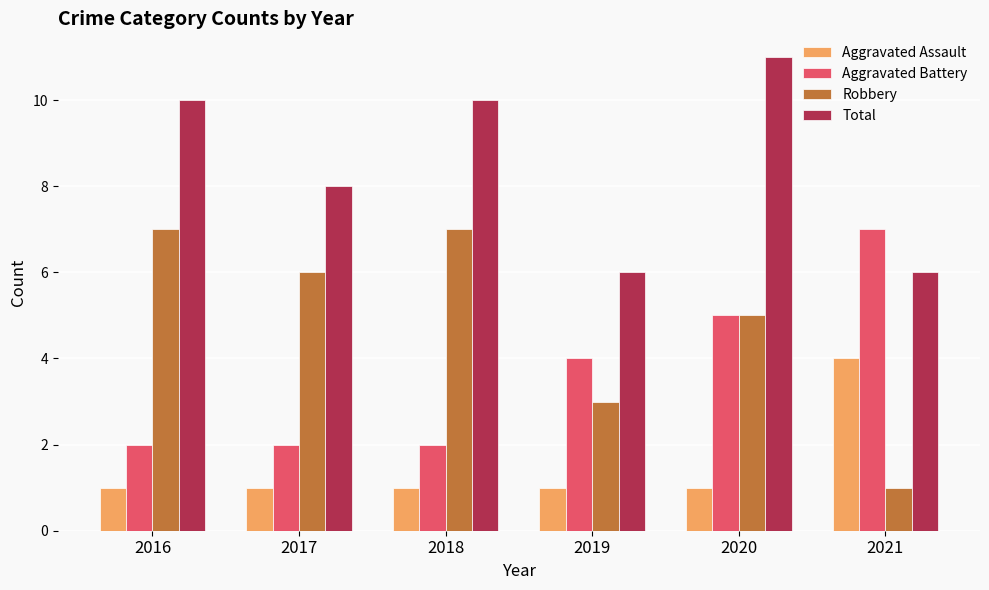

Reading right to left, list all the values displayed in this chart.

Aggravated Assault: 4	1	1	1	1	1
Aggravated Battery: 7	5	4	2	2	2
Robbery: 1	5	3	7	6	7
Total: 6	11	6	10	8	10